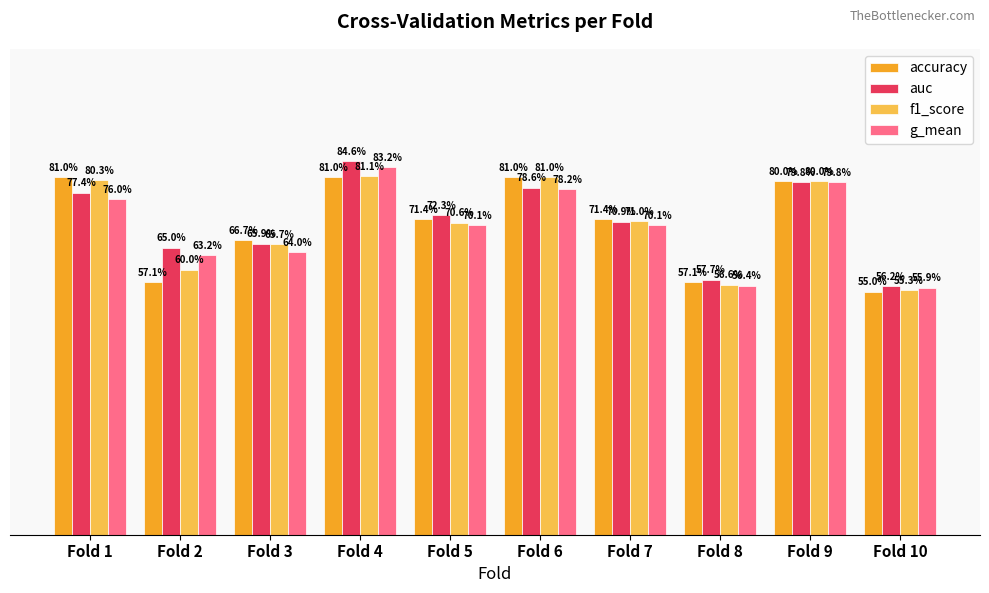

What is the sum of all auc values?

7.1